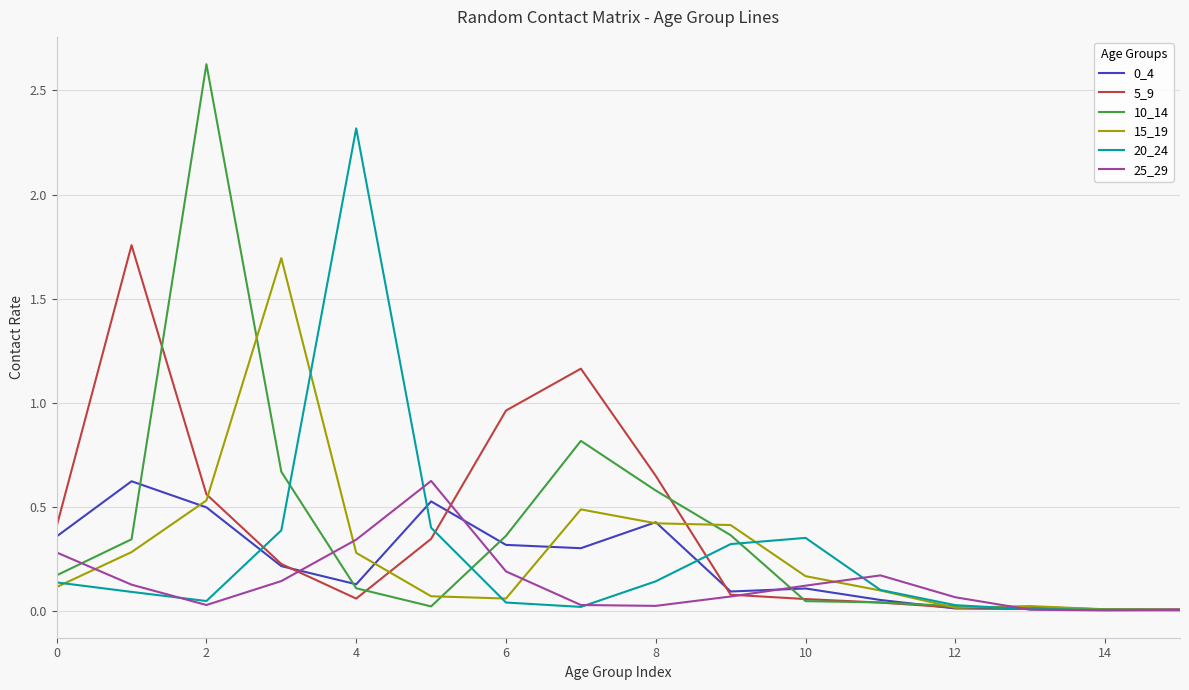

Which series has the largest range (max minus min)?

10_14